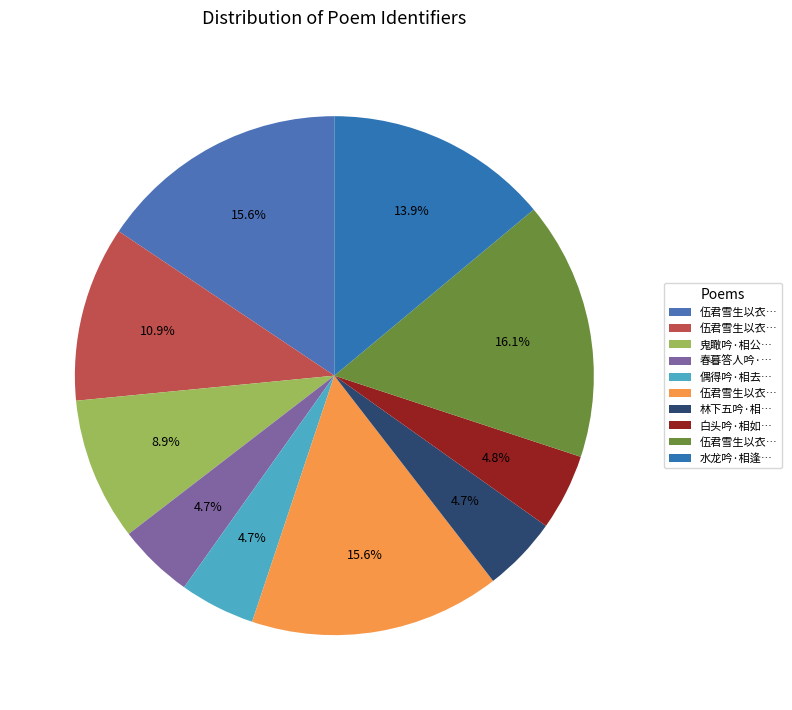

Is there a majority slice in this chart?

No